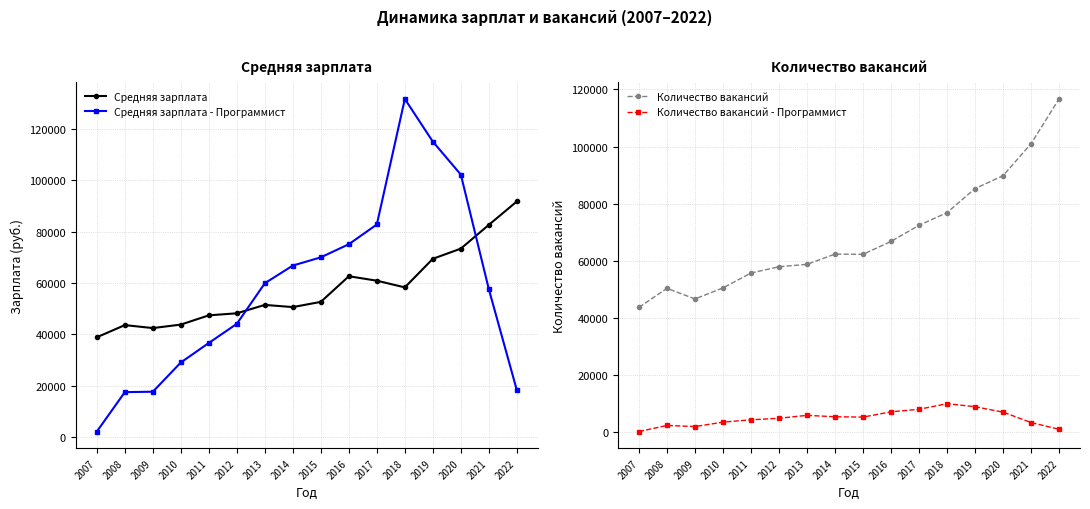

Between 2008 and 2015, which is larger?

2015